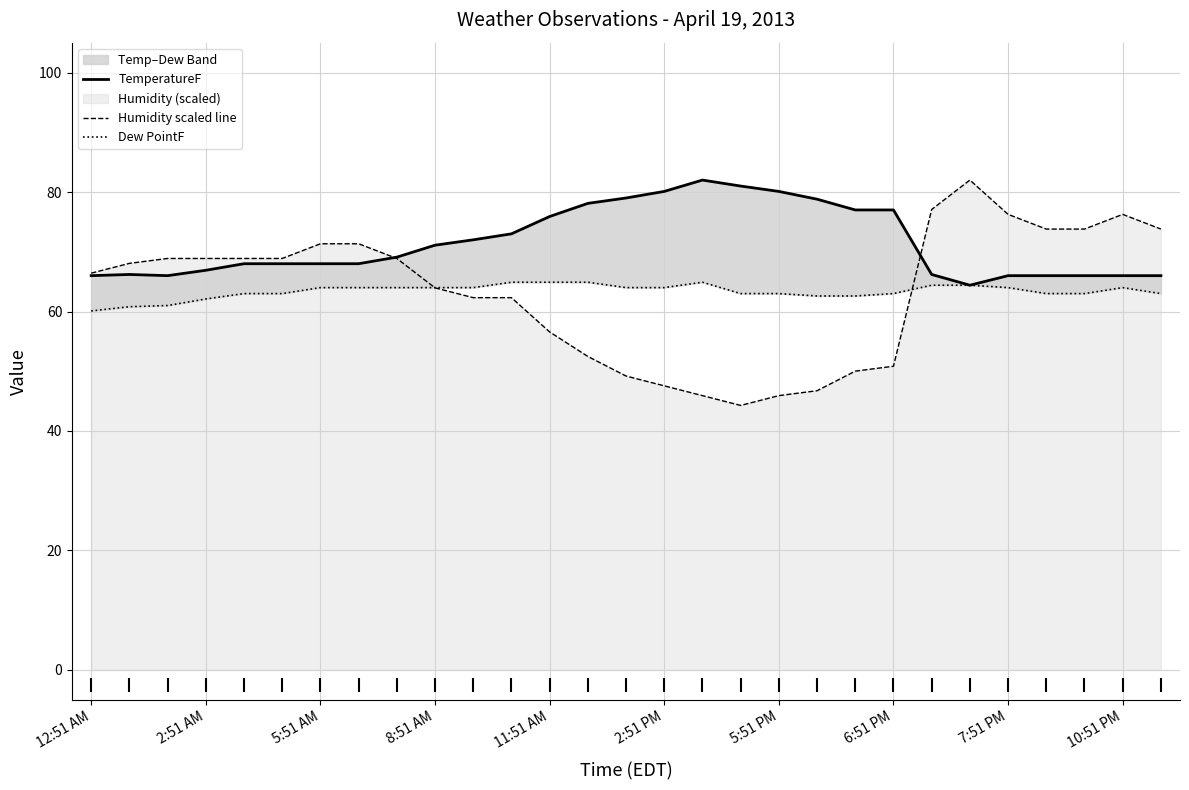

Which series has the widest spread of Y values?

Humidity scaled line